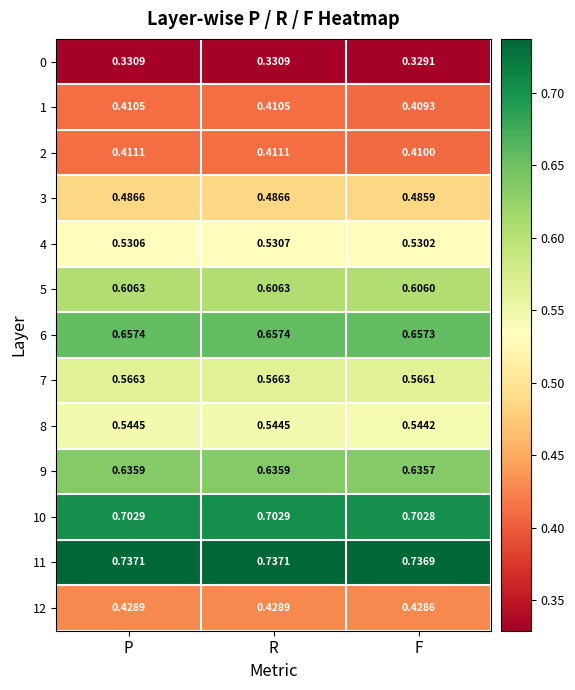

Which category has the highest value in the 4 series?

R